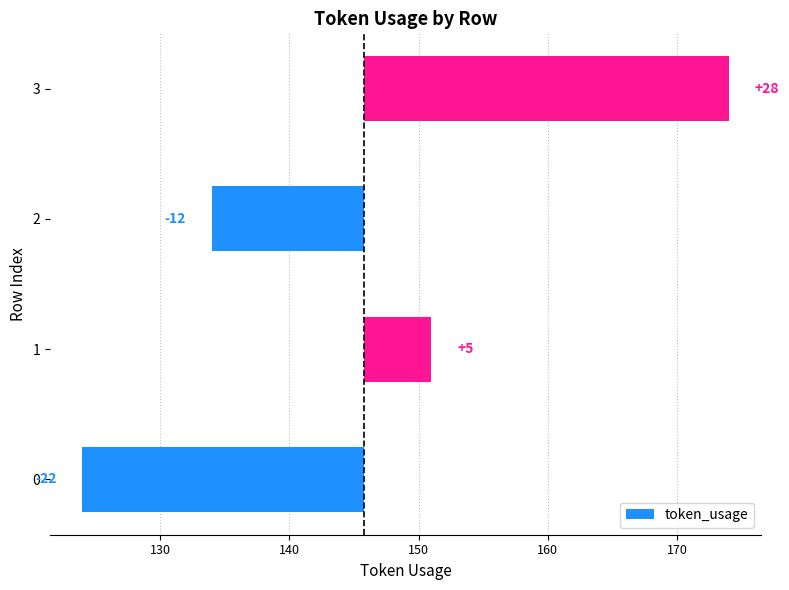

Reading right to left, extract all data points from this chart.

28.2	-11.8	5.2	-21.8